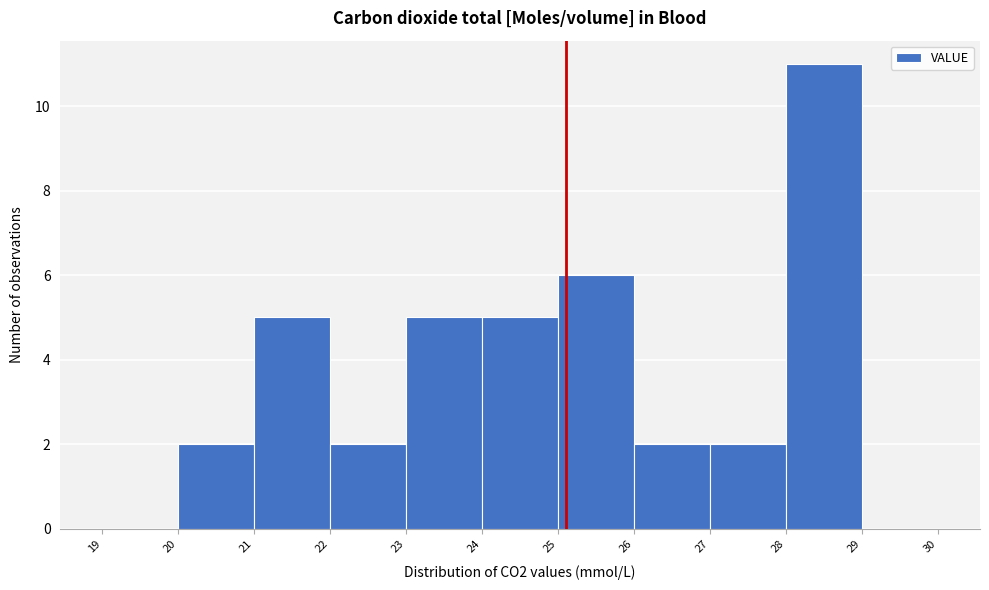

What is the height of the bar covering 20 to 21 on the x-axis? The values are not printed on the chart, so give them approximately, as read against the axis.

2